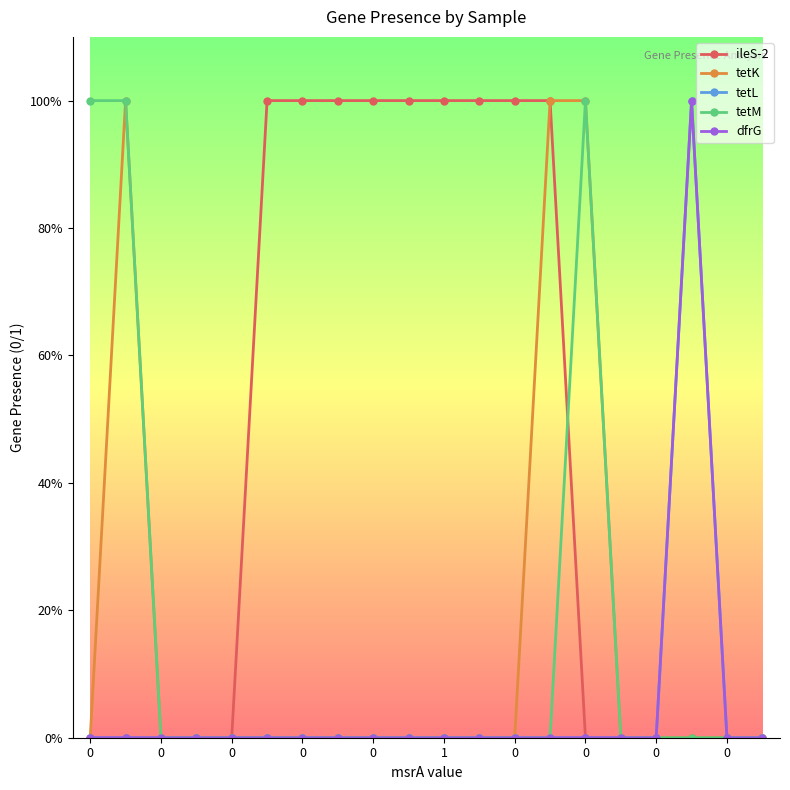

Does the chart have visible grid lines?

No